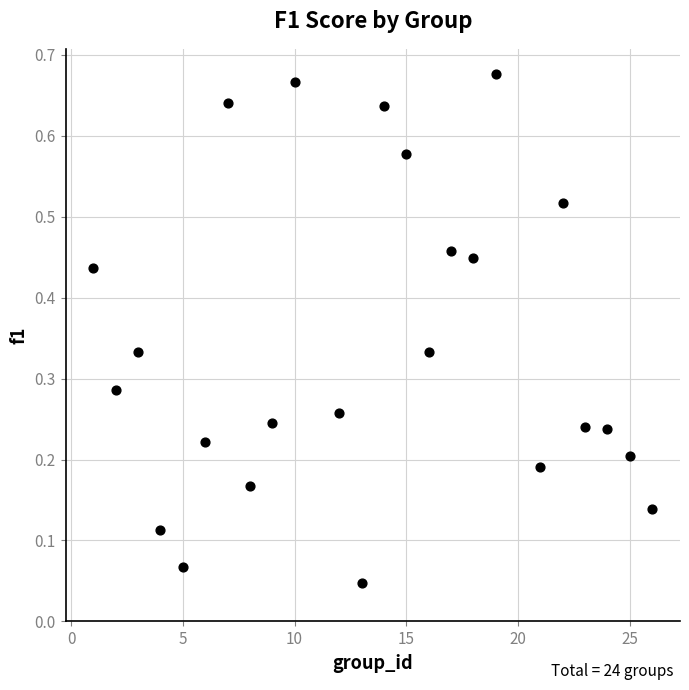

What is the range of X values (max minus min)?

25.0